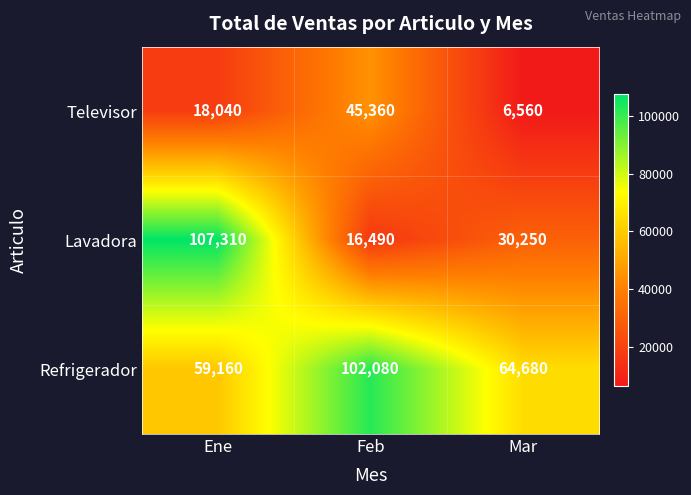

Is it true that Televisor equals 1373 at Mar?

False